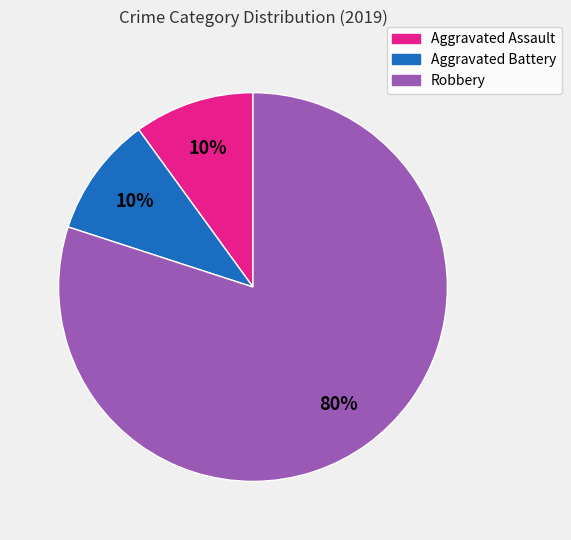

Approximately how many times larger is the value at Robbery compared to Aggravated Assault?

8.0